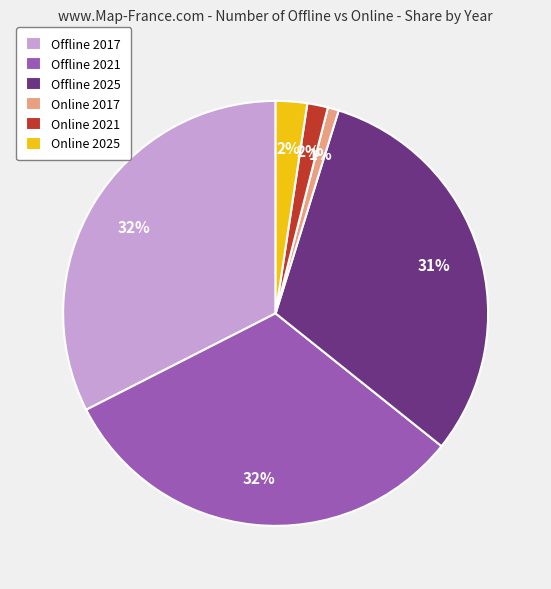

What is the smallest slice in the pie chart?

Online 2017